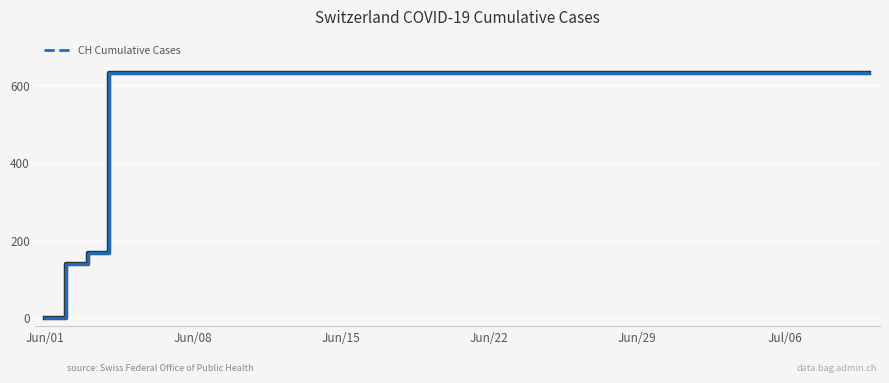

What is the maximum value shown in the chart?

631